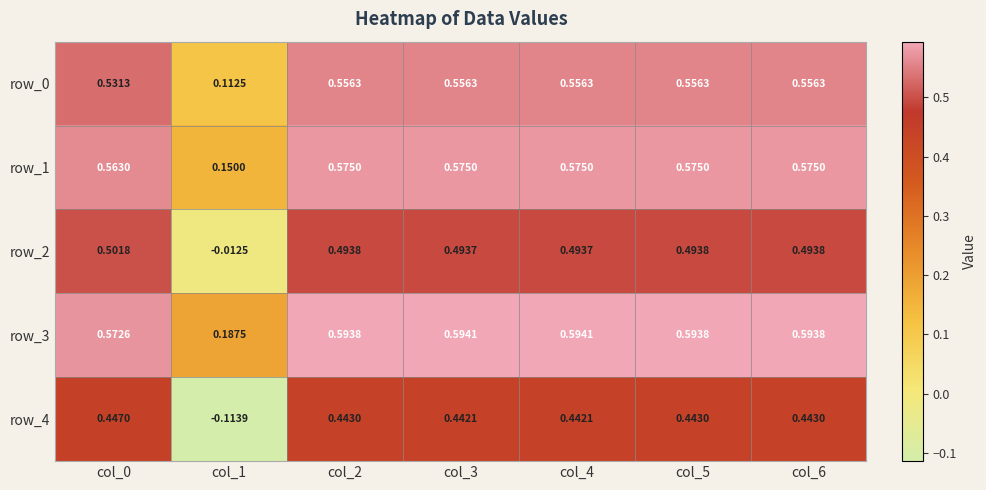

Is the value of row_0 at col_2 greater than the value of row_4 at col_0?

Yes